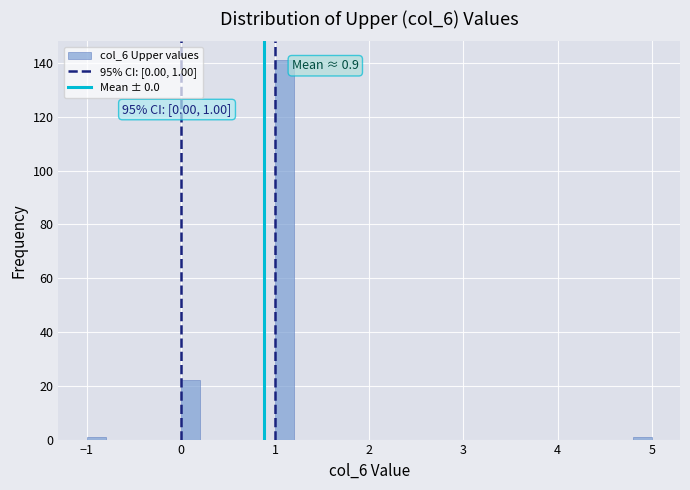

Around what value on the x-axis is the tallest bar? Give the approximate position of its centre, as read against the axis.

1.1